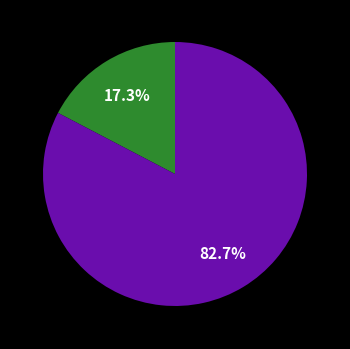

Is there any slice that represents more than half of the pie?

Yes